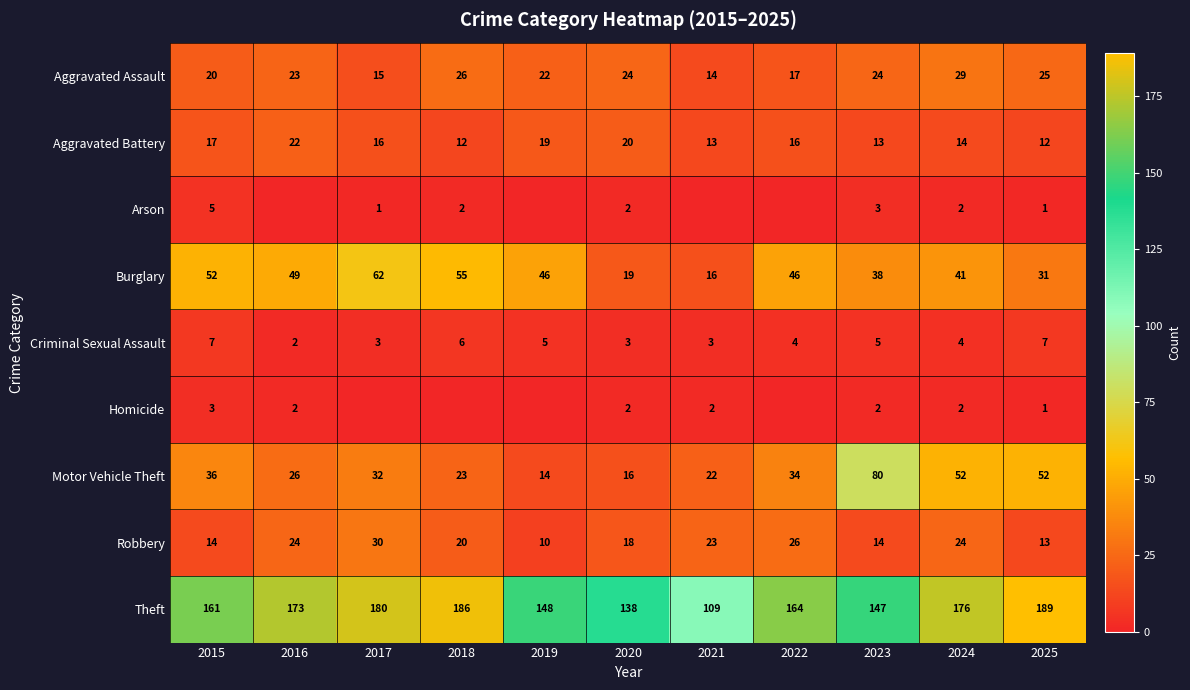

What is the total value across all series at 2021?

202